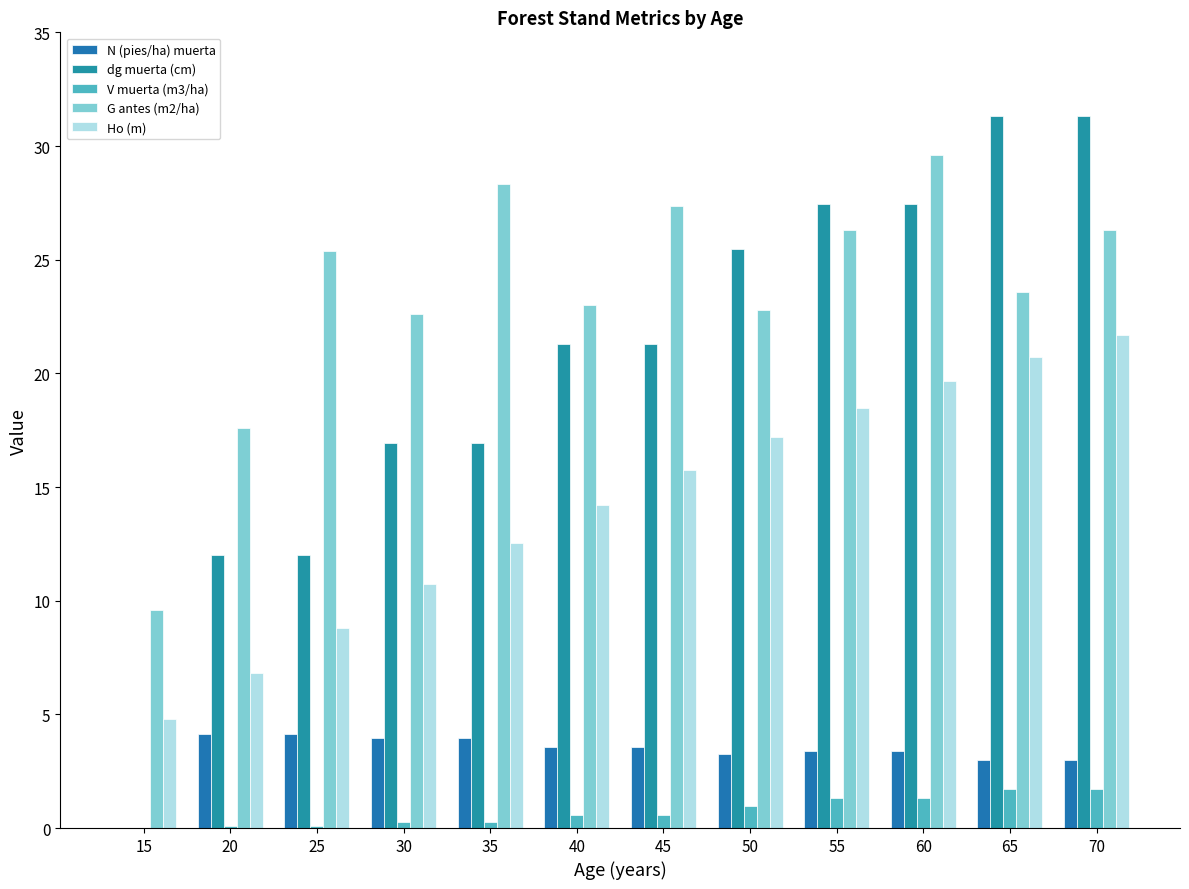

Which label corresponds to the largest value in the chart?

65